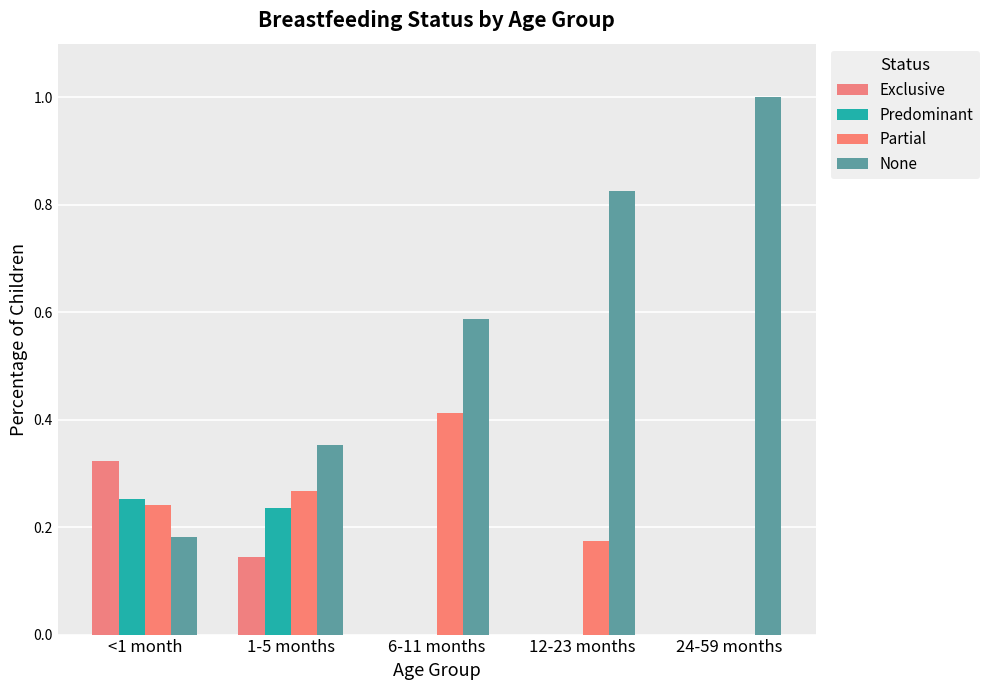

At which category is the sum across all series the highest?

<1 month